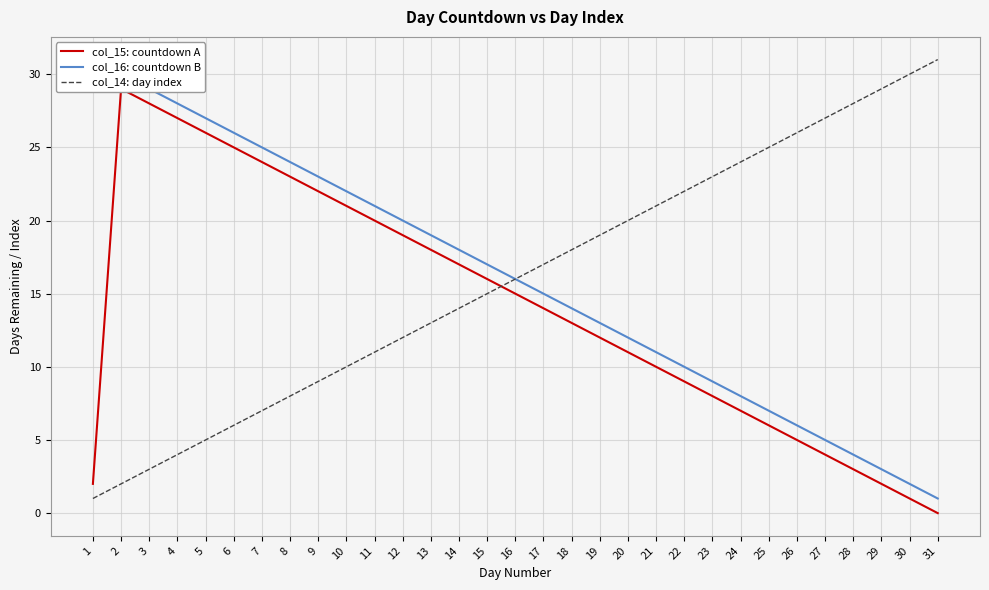

Where does the col_16: countdown B series first go above 16?

1